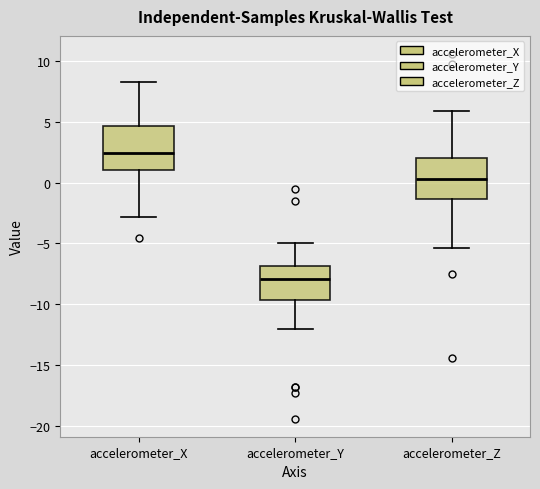

Reading left to right, read every box against the y-axis: the position of its median line, the range the box covers, and the ends of its whiskers. The values are not printed on the chart, so give them approximately, as read against the axis.

accelerometer_X: median 2.5, box 1.0 to 4.5, whiskers -3.0 to 8.5
accelerometer_Y: median -8.0, box -9.5 to -7.0, whiskers -12.0 to -5.0
accelerometer_Z: median 0.5, box -1.5 to 2.0, whiskers -5.5 to 6.0